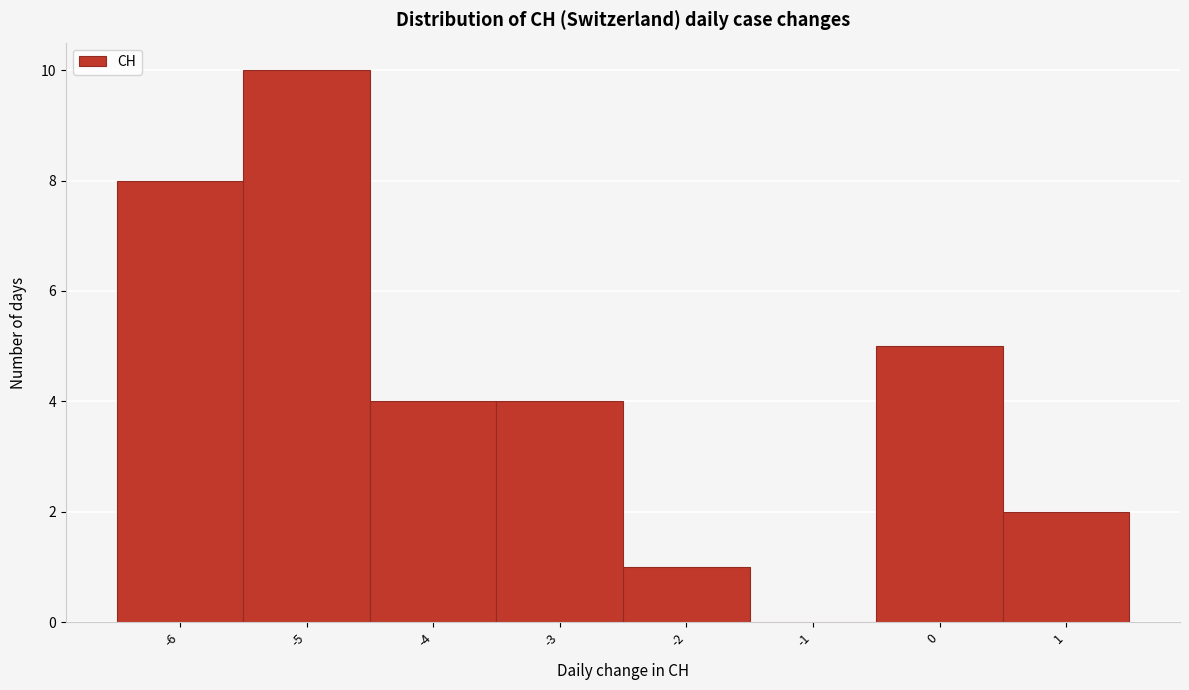

Which range on the x-axis has the tallest bar?

-5.5 to -4.5